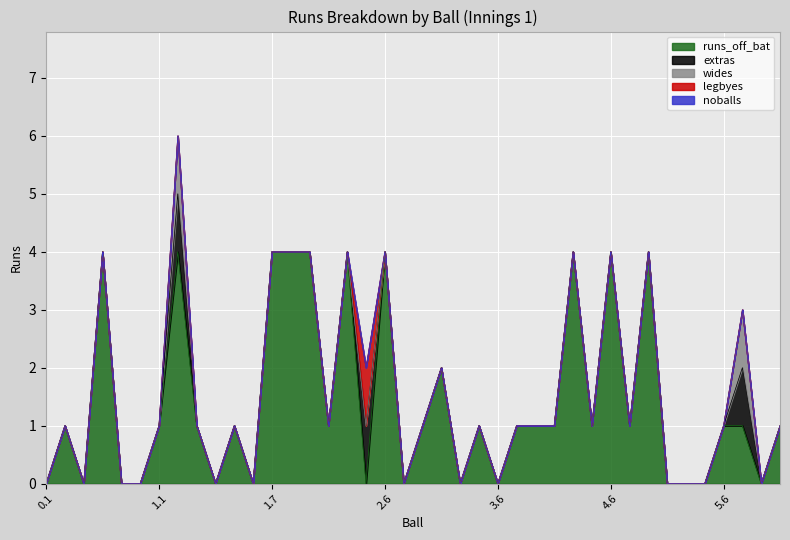

Between 1.5 and 1.6, which series saw the biggest shift?

runs_off_bat